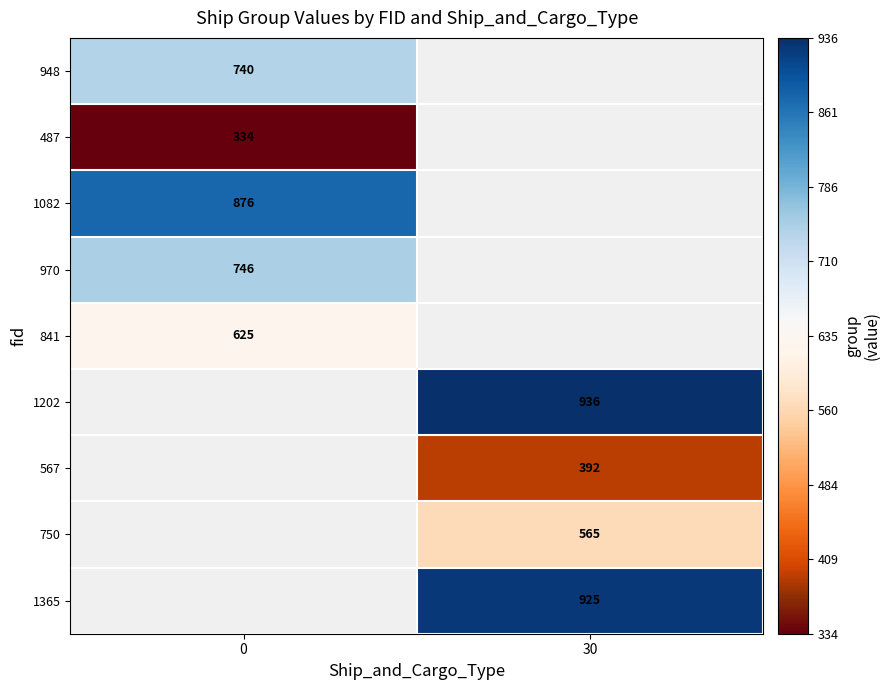

What is the difference between the highest and lowest values at 0?

542.0